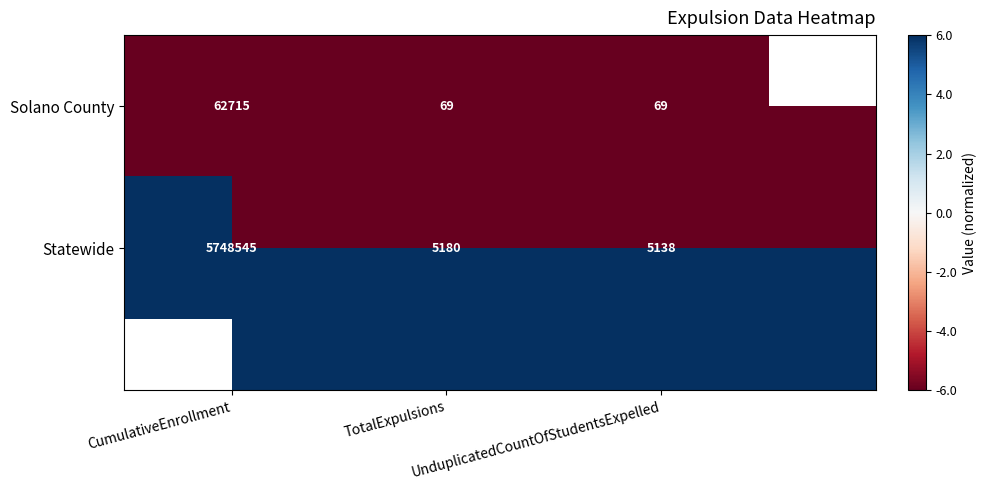

What is the greatest value displayed?

6